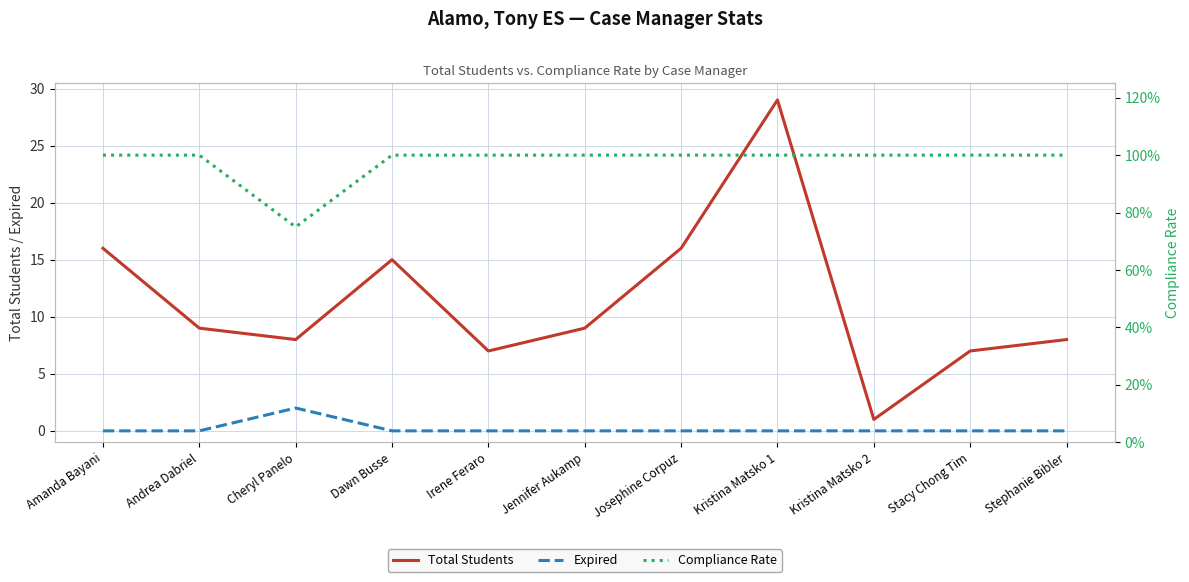

What is the label of the 2nd point from the right?

Stacy Chong Tim